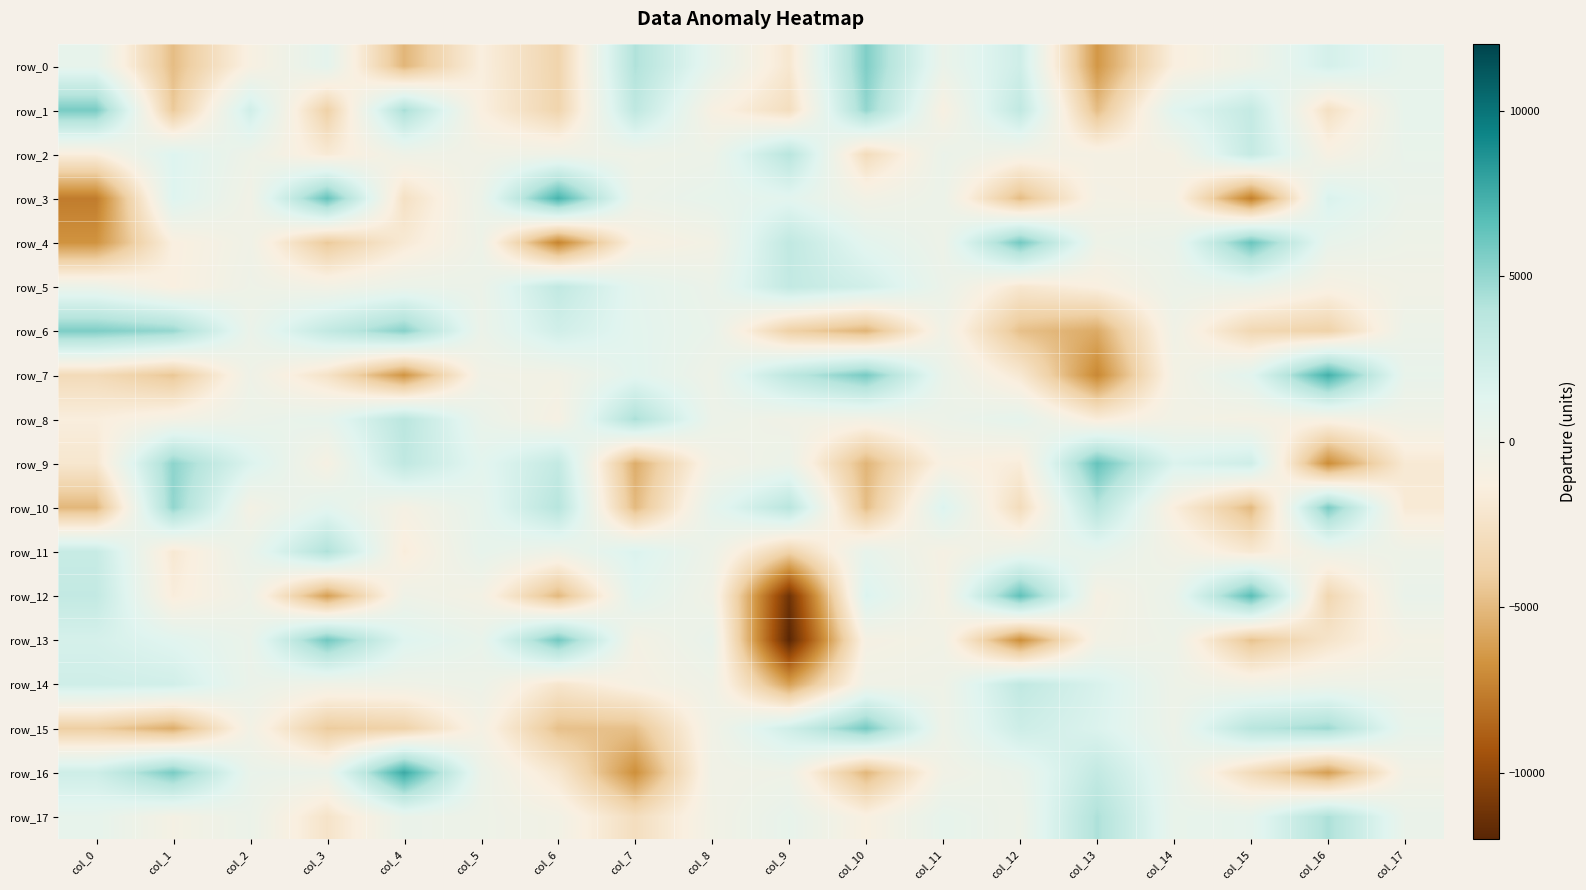

Which category has the highest value in the row_16 series?

col_4